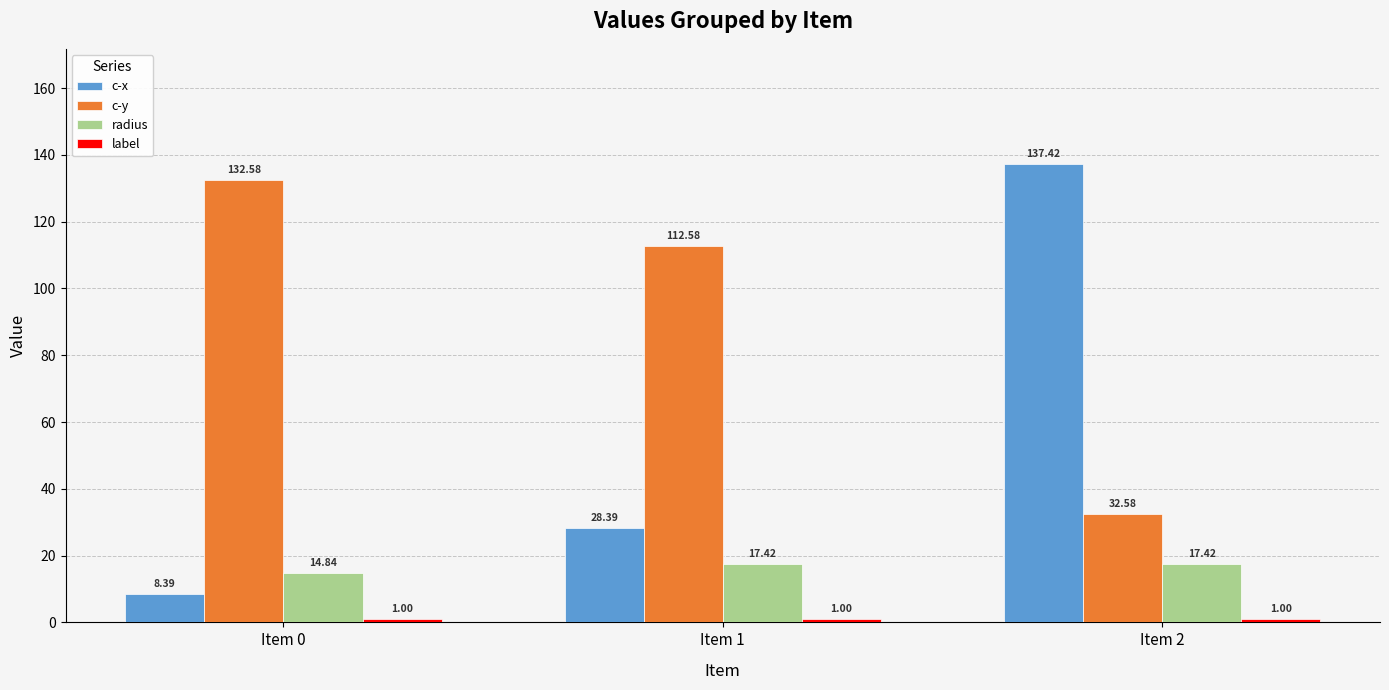

What is the total value across all series at Item 2?

188.4